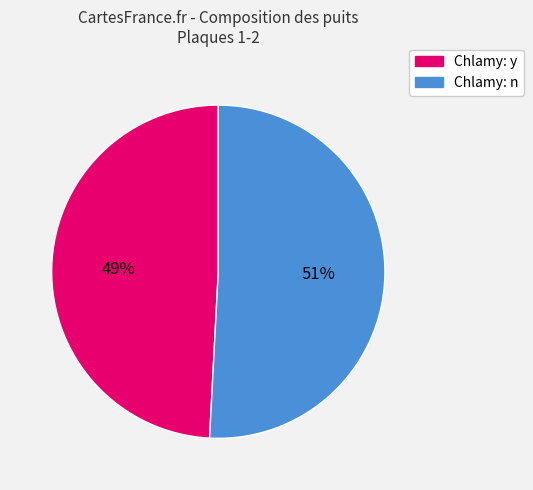

To the nearest percent, what is the average slice percentage?

50%